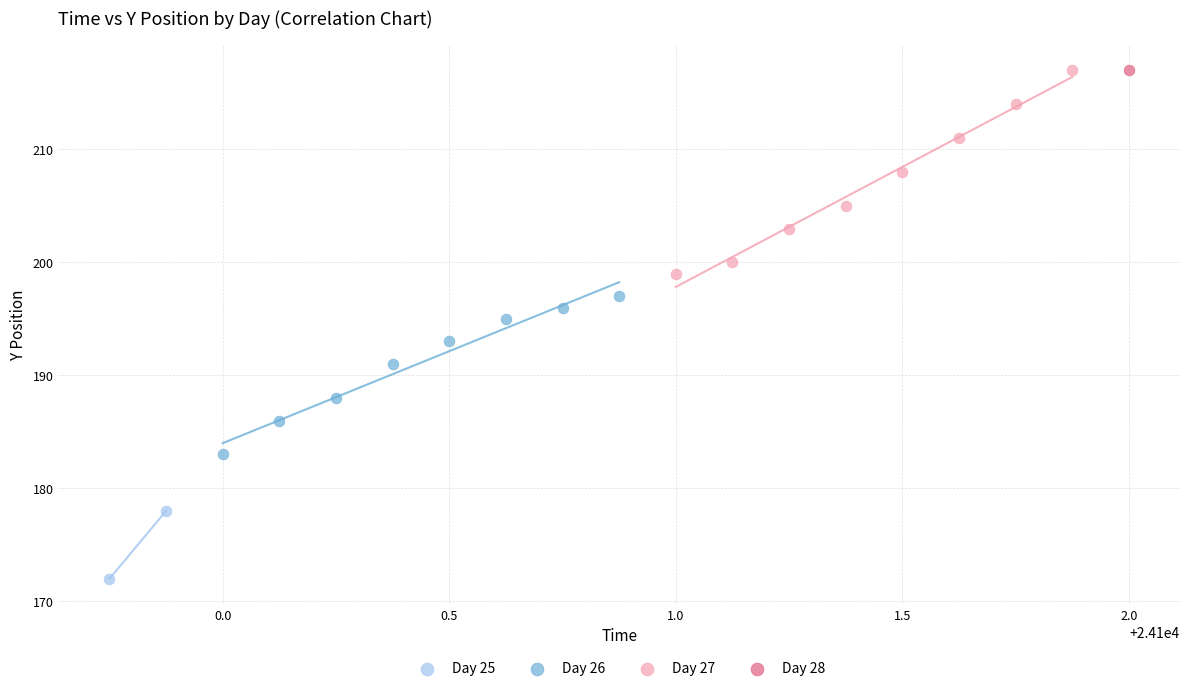

What are all the series names shown in the legend?

Day 25, Day 26, Day 27, Day 28